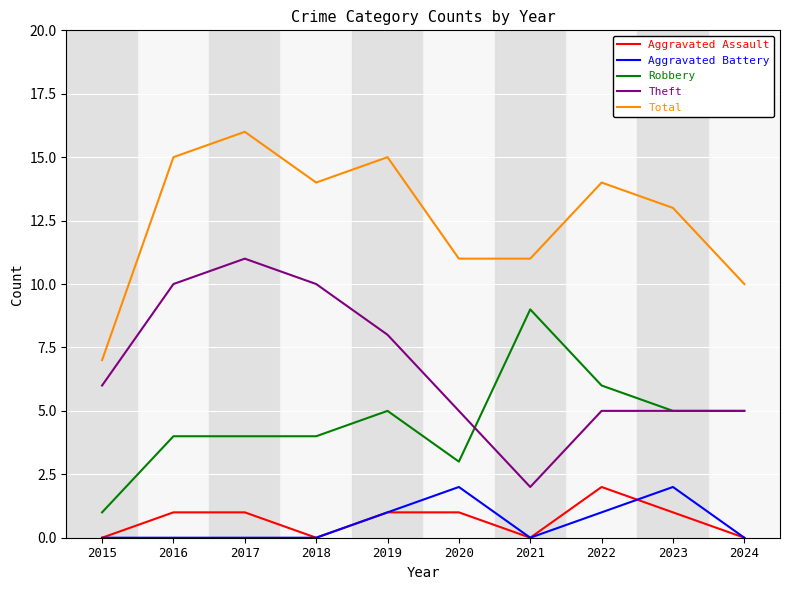

How many lines are shown in the chart?

5